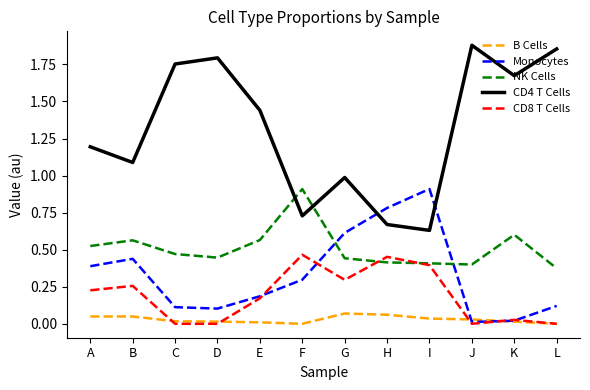

True or false: Monocytes and NK Cells intersect in this chart.

True